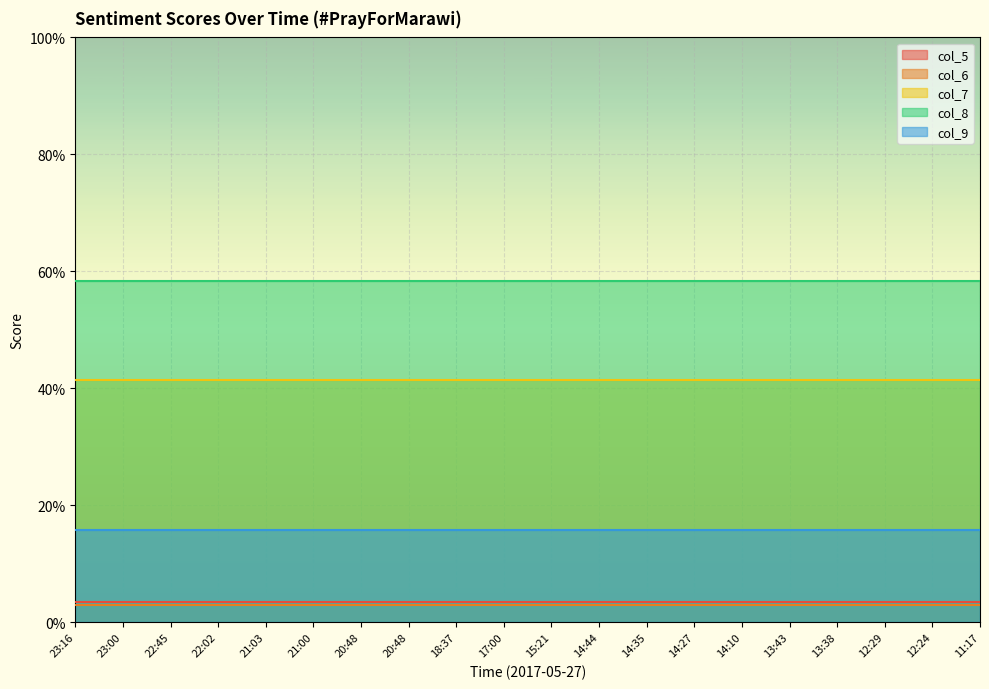

Is the value of col_7 at 21:00 greater than the value of col_8 at 17:00?

No